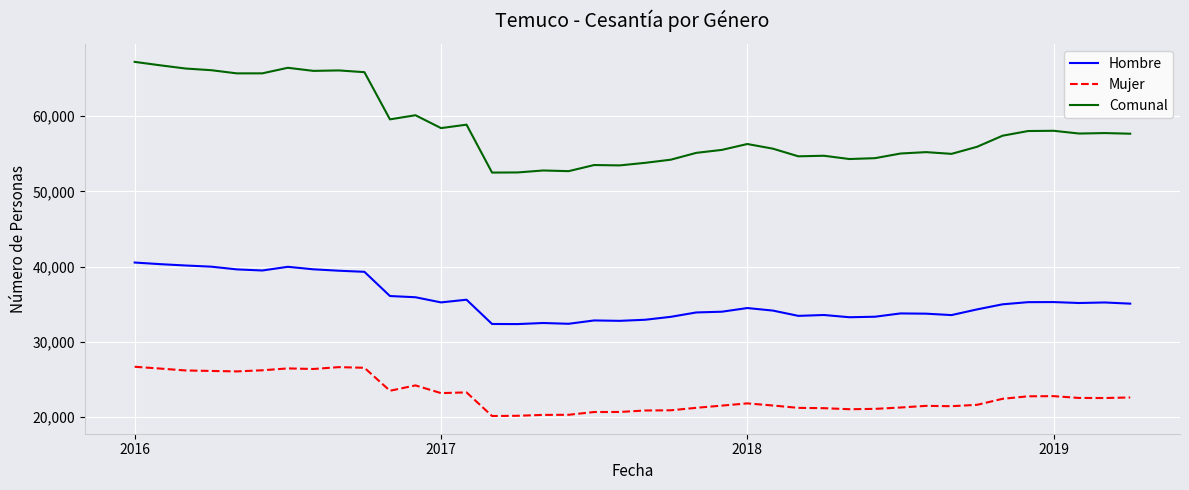

What is the smallest value displayed?

20129